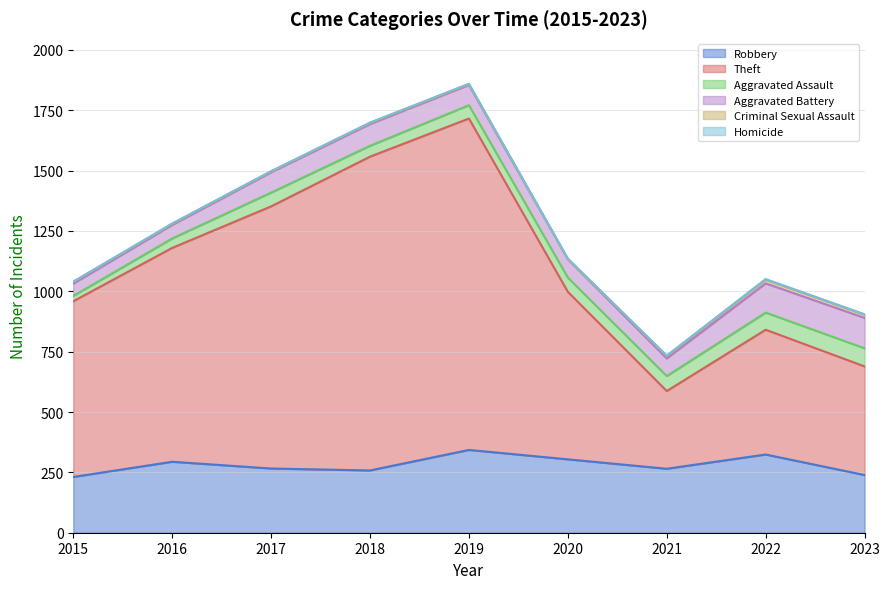

What are all the series names shown in the legend?

Robbery, Theft, Aggravated Assault, Aggravated Battery, Criminal Sexual Assault, Homicide